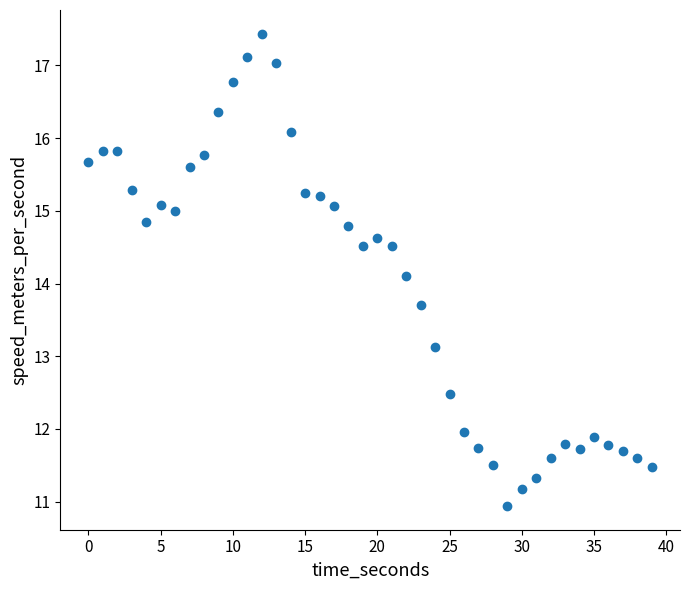

What is the range of Y values (max minus min)?

6.5